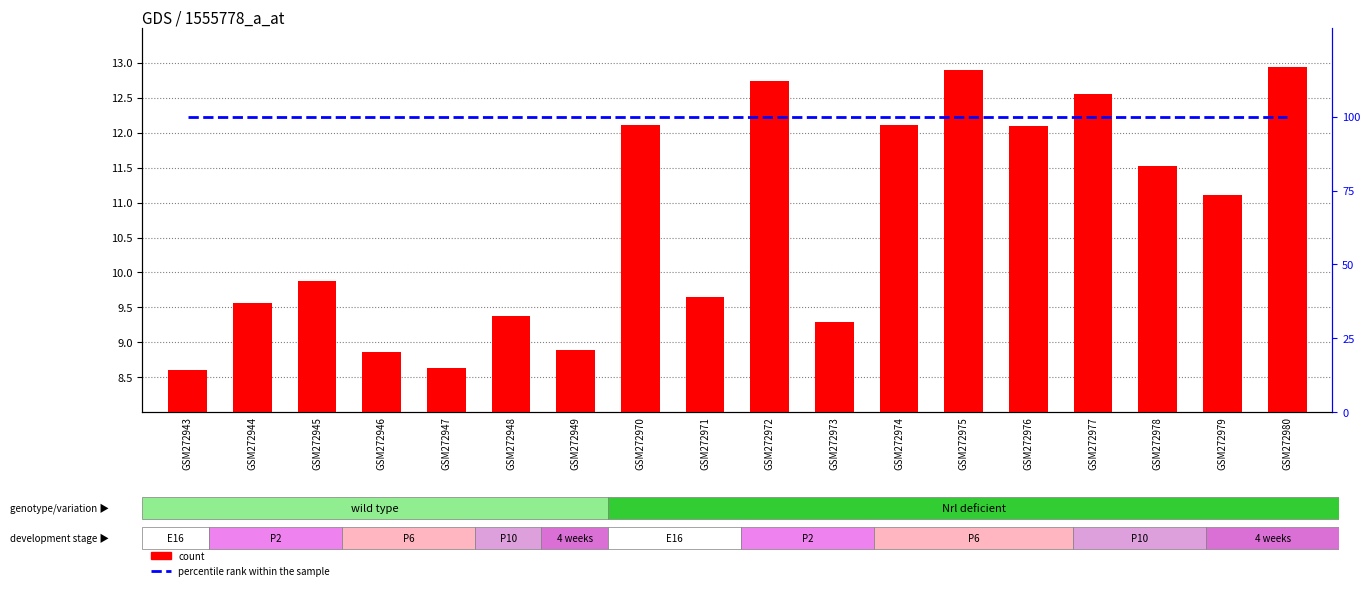

What is the difference between the maximum and minimum values in the count series?

4.4